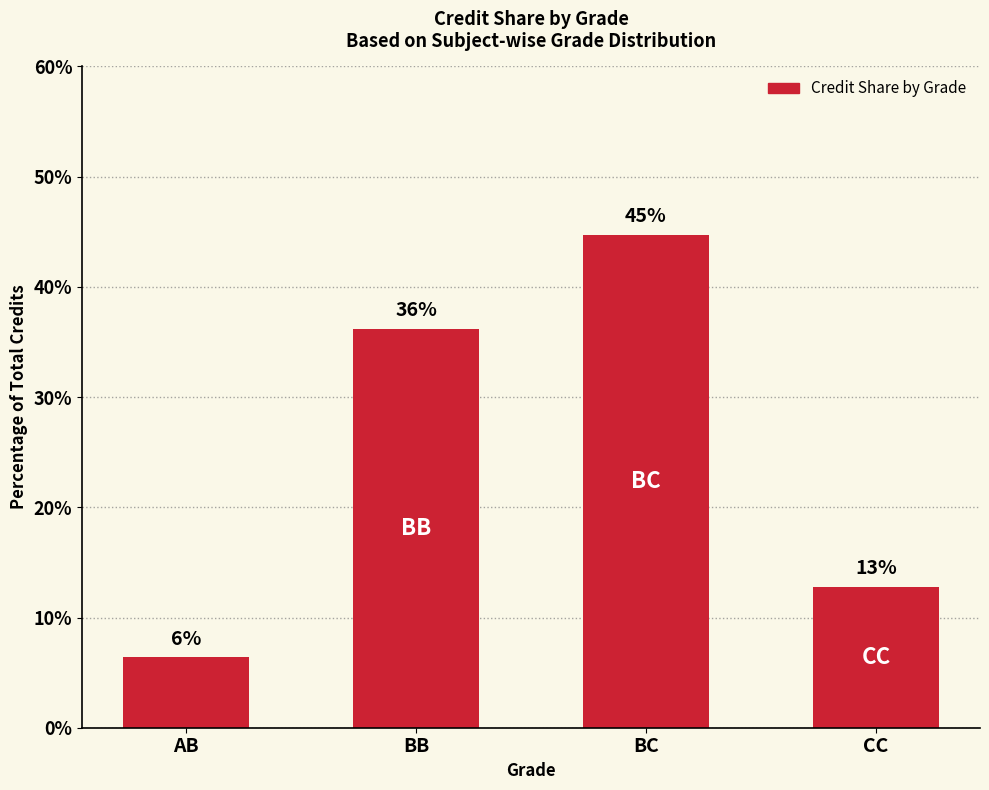

List the labels in order of value, largest first.

BC, BB, CC, AB